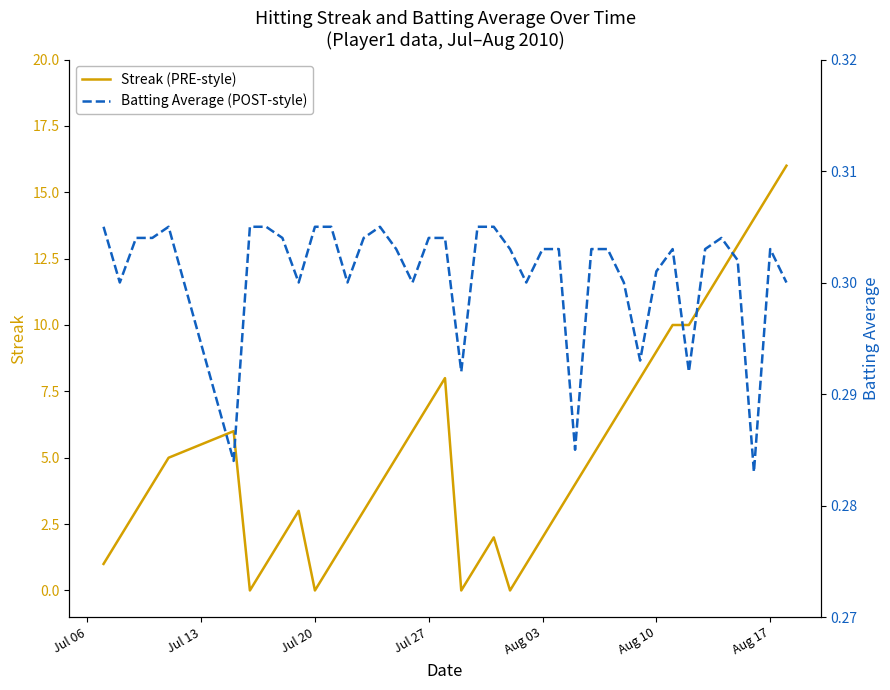

True or false: Batting Average1 has a value of 0.4 at Aug 03.

False